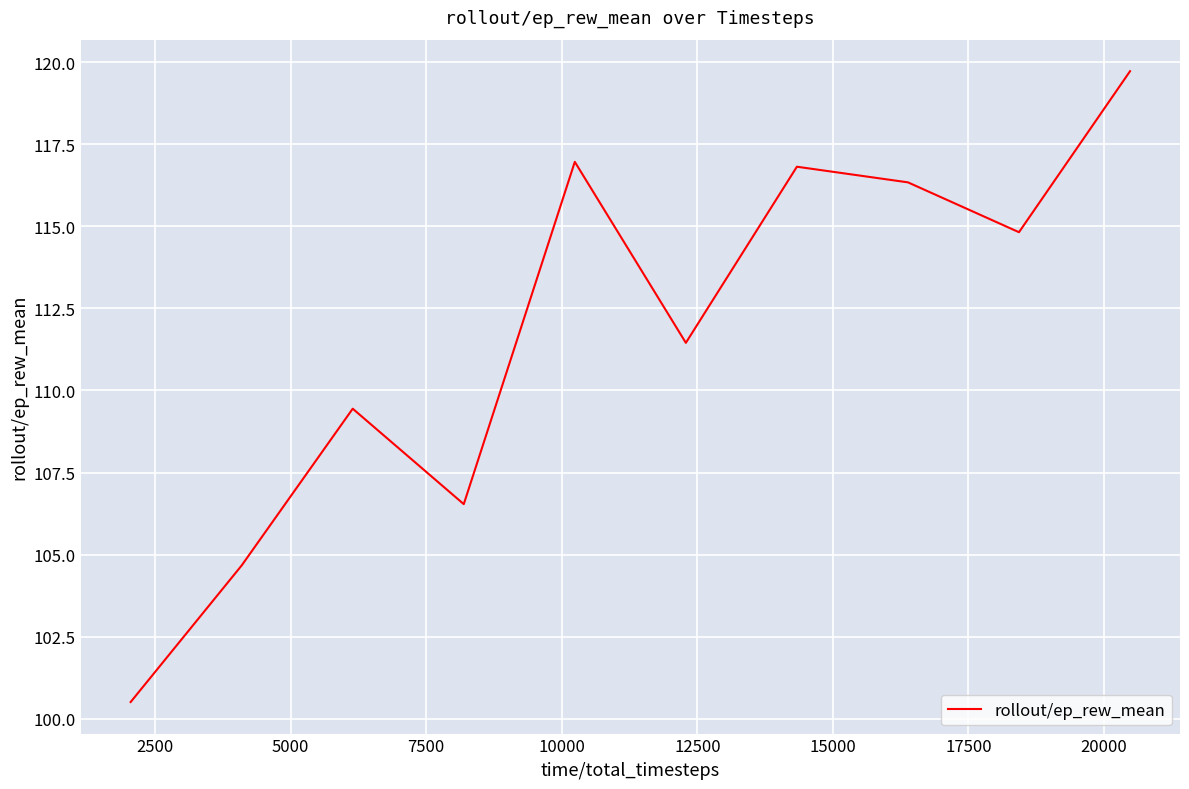

True or false: there are more than 1 points higher than both neighbors.

True